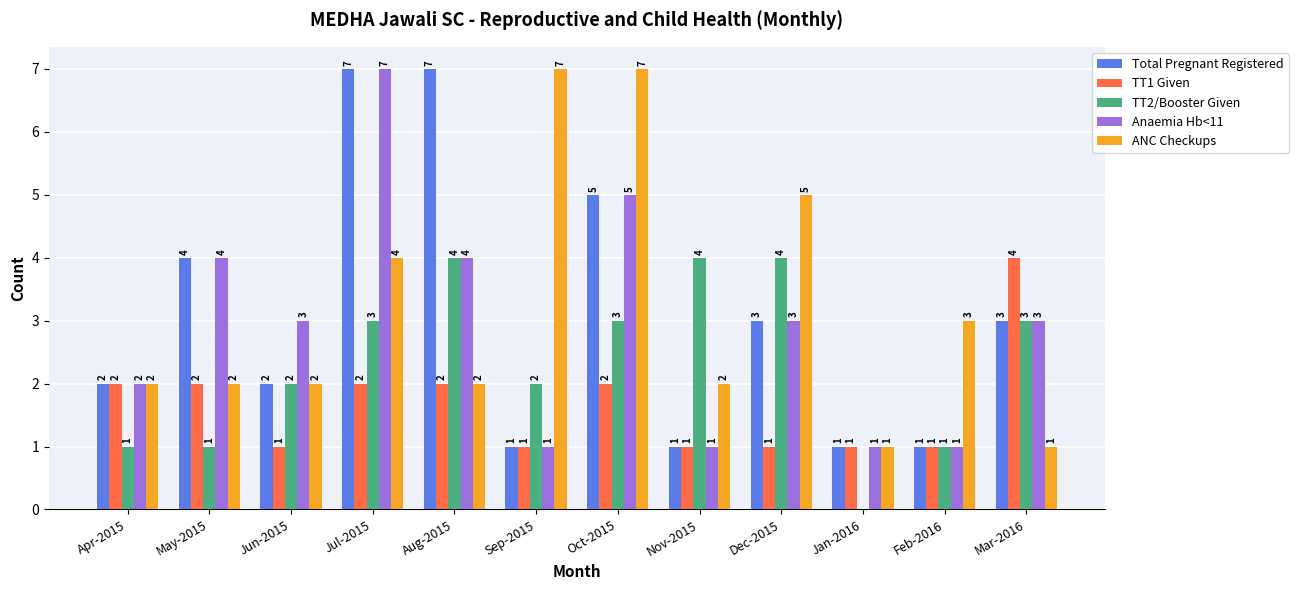

Is the value of ANC Checkups at Dec-2015 greater than the value of TT1 Given at Nov-2015?

Yes